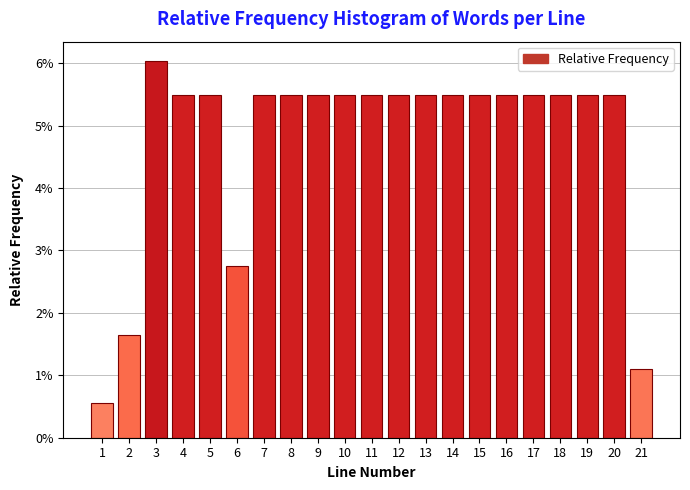

Does the chart contain any negative values?

No